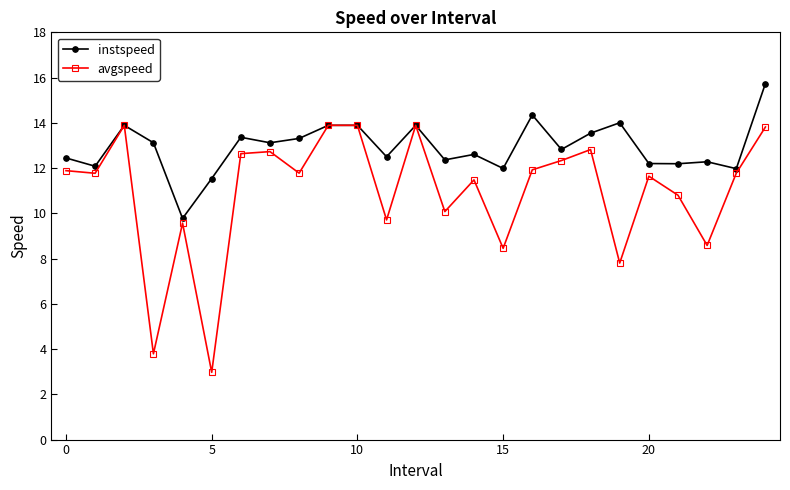

At how many categories does at least one series exceed 7?

25